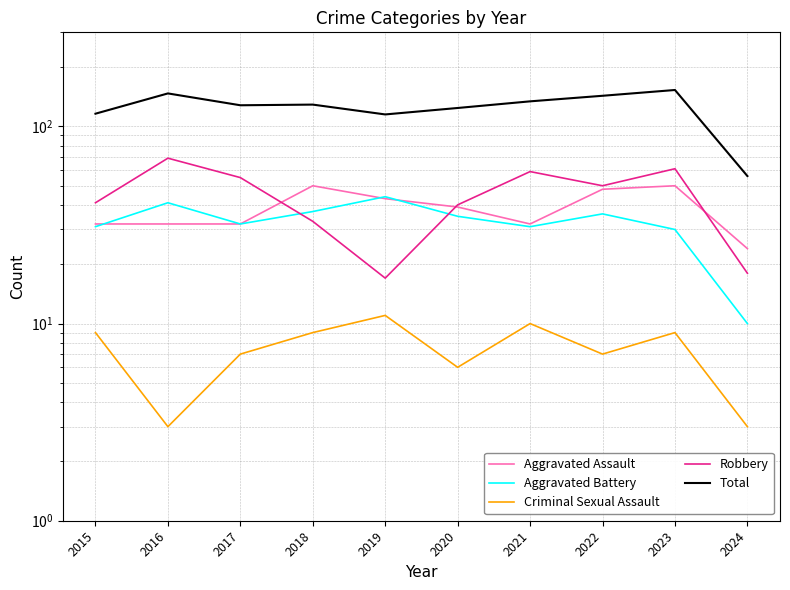

Is it true that Total equals 215 at 2021?

False